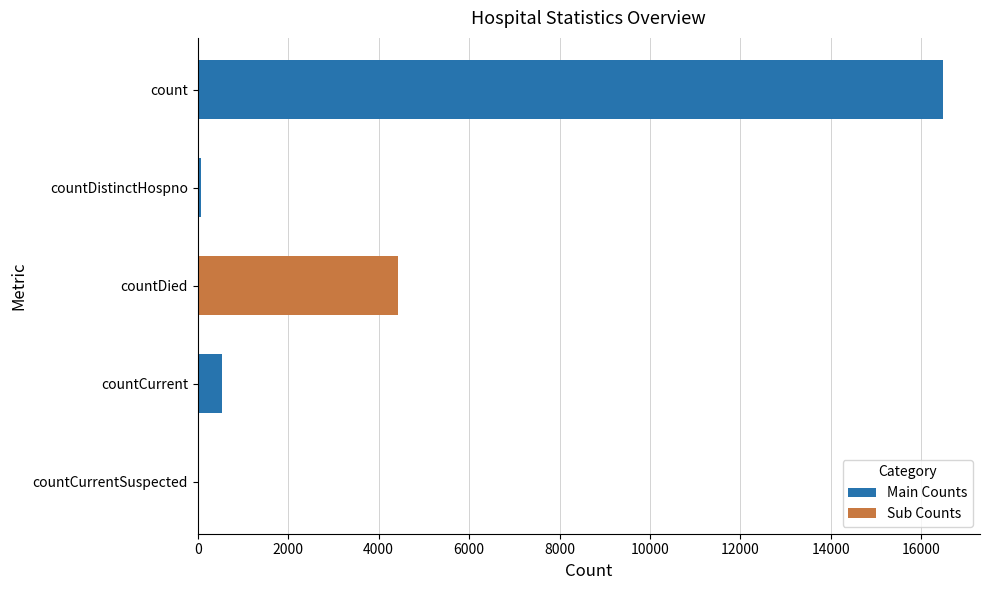

Which has a higher value, countDistinctHospno or countDied?

countDied